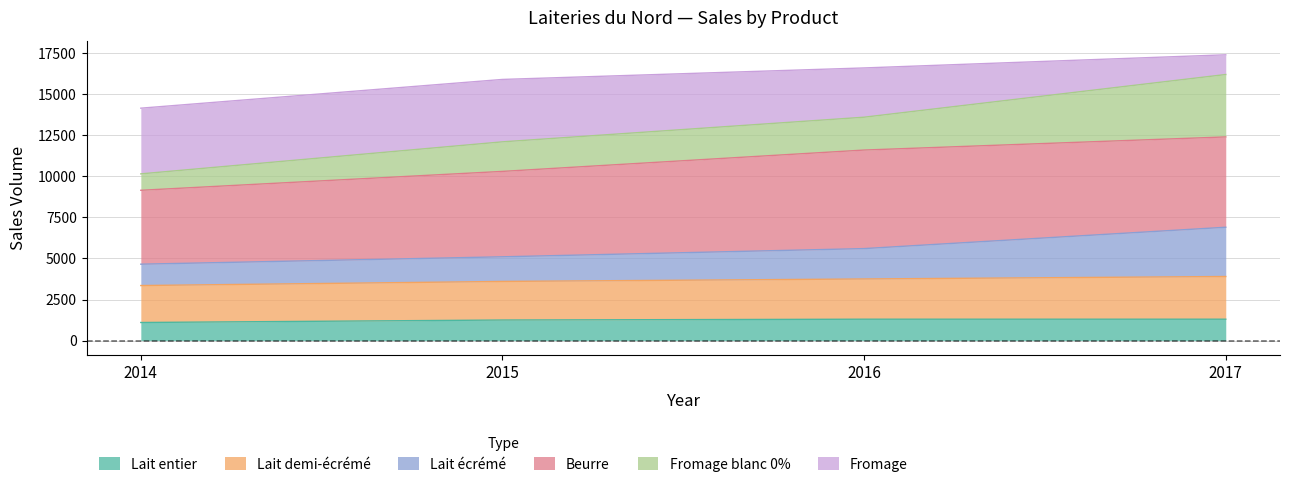

How many lines are shown in the chart?

6